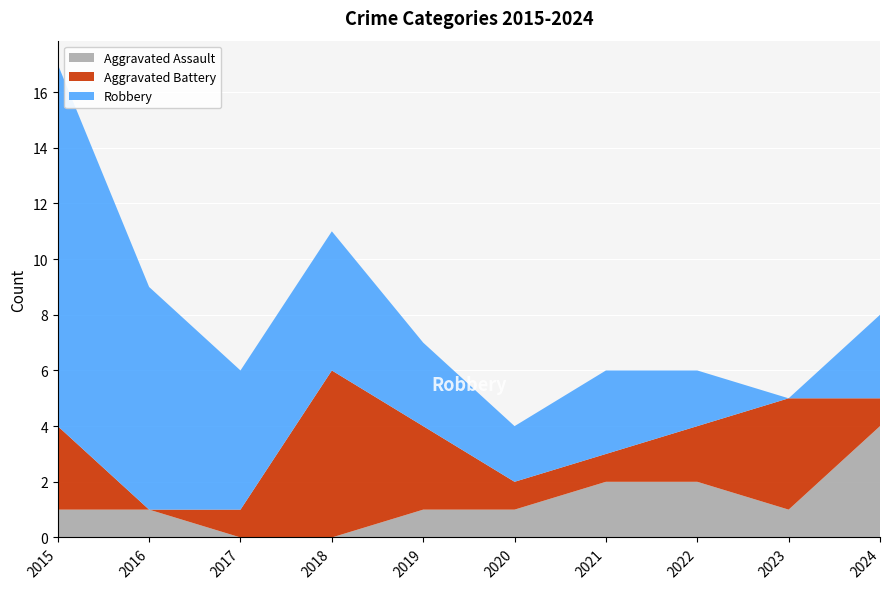

Reading left to right, transcribe all the data shown in this chart.

Aggravated Assault: 1	1	0	0	1	1	2	2	1	4
Aggravated Battery: 3	0	1	6	3	1	1	2	4	1
Robbery: 13	8	5	5	3	2	3	2	0	3